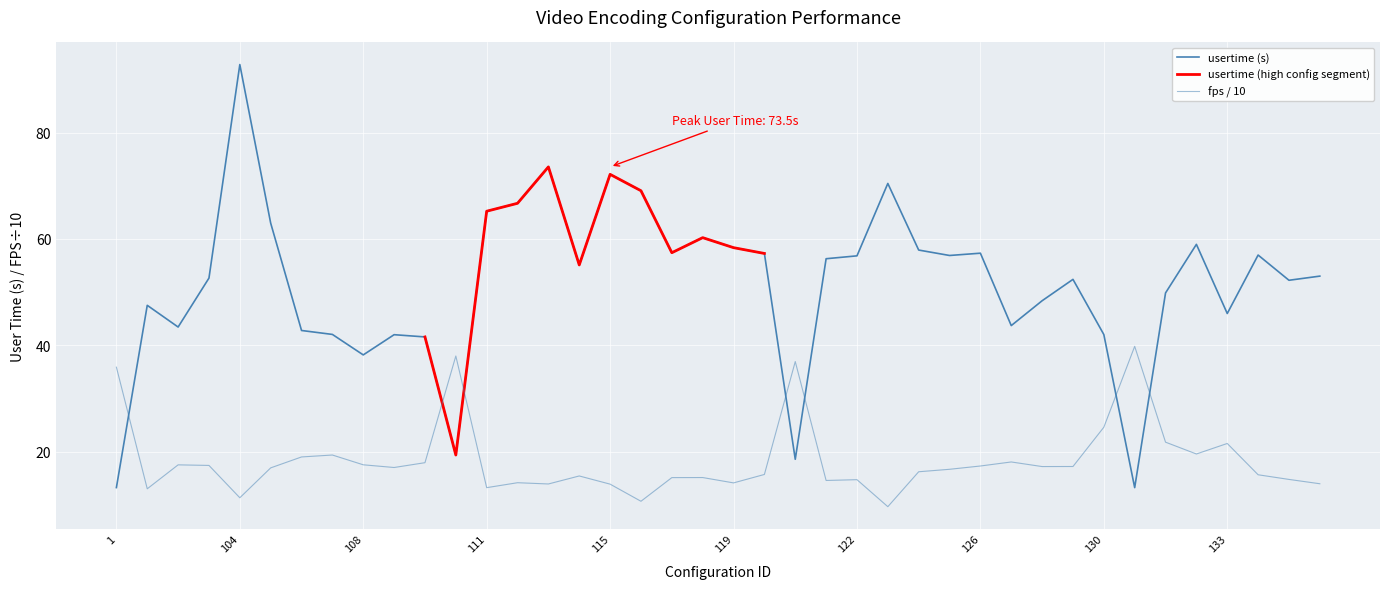

True or false: usertime has more than 0 interior local peaks.

True